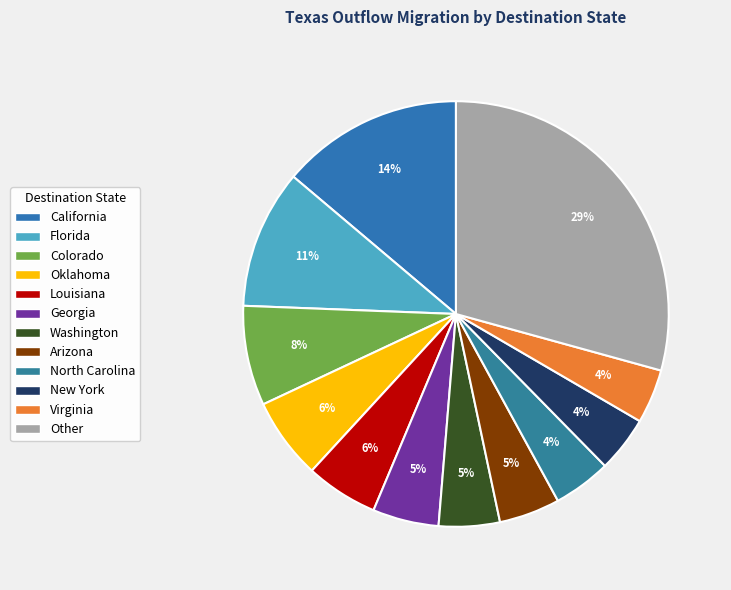

How many slices are in this pie chart?

12